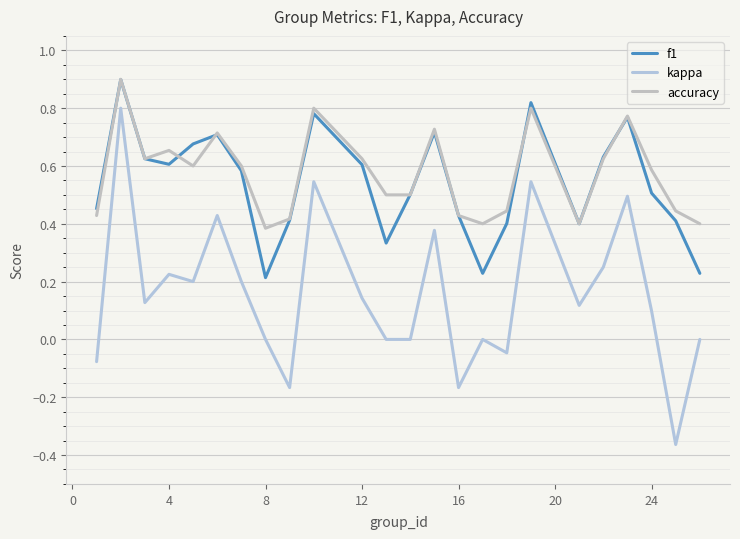

Reading left to right, extract all data points from this chart.

f1: 0.5	0.9	0.6	0.6	0.7	0.7	0.6	0.2	0.4	0.8	0.6	0.3	0.5	0.7	0.4	0.2	0.4	0.8	0.4	0.6	0.8	0.5	0.4	0.2
kappa: -0.1	0.8	0.1	0.2	0.2	0.4	0.2	0.0	-0.2	0.5	0.1	0.0	0.0	0.4	-0.2	0.0	-0.0	0.5	0.1	0.2	0.5	0.1	-0.4	0.0
accuracy: 0.4	0.9	0.6	0.7	0.6	0.7	0.6	0.4	0.4	0.8	0.6	0.5	0.5	0.7	0.4	0.4	0.4	0.8	0.4	0.6	0.8	0.6	0.4	0.4